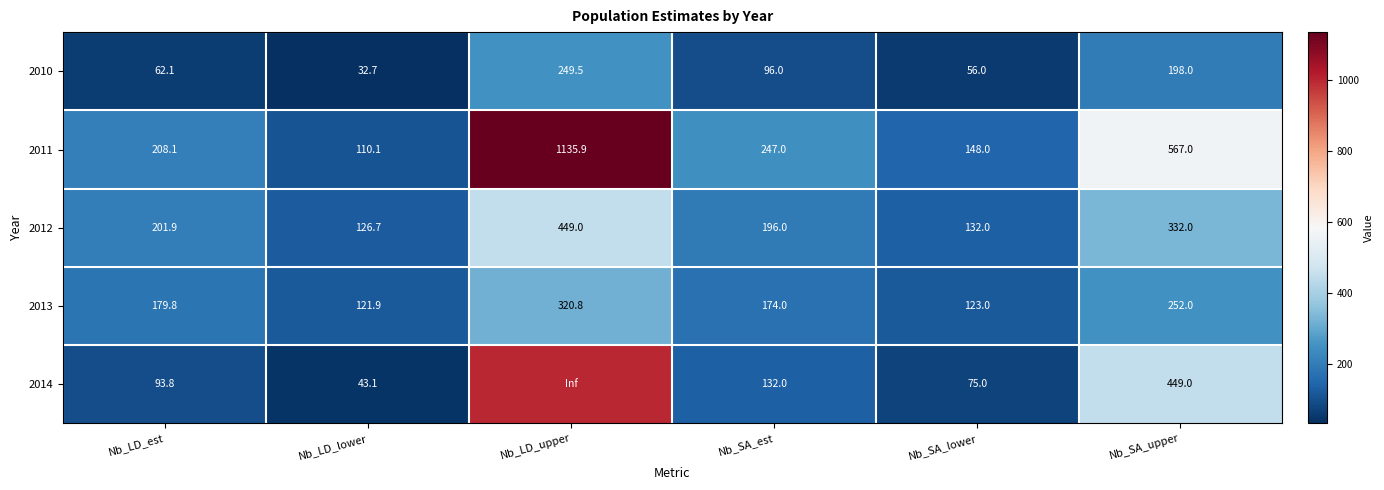

Is it true that 2013 equals 121.9 at Nb_LD_lower?

True